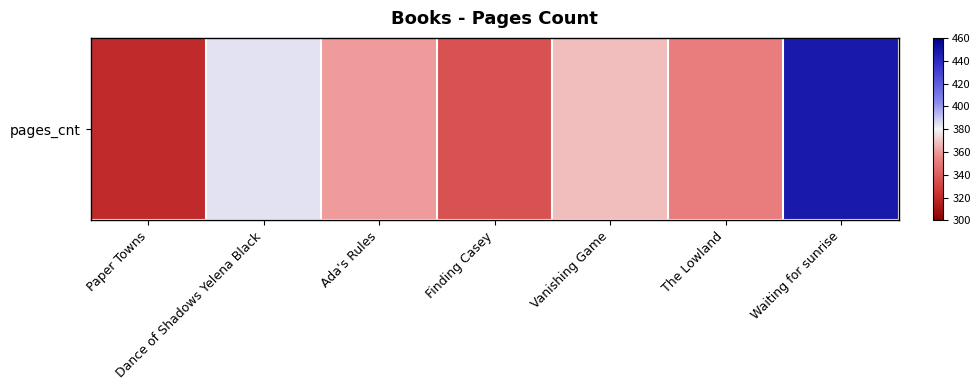

How many distinct data groups are displayed?

1